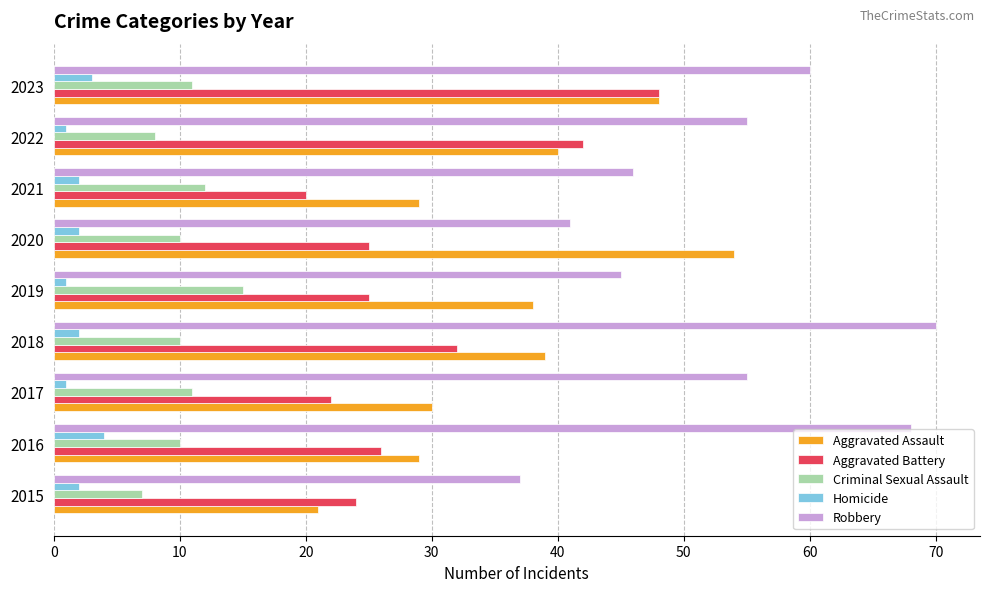

What are all the series names shown in the legend?

Aggravated Assault, Aggravated Battery, Criminal Sexual Assault, Homicide, Robbery